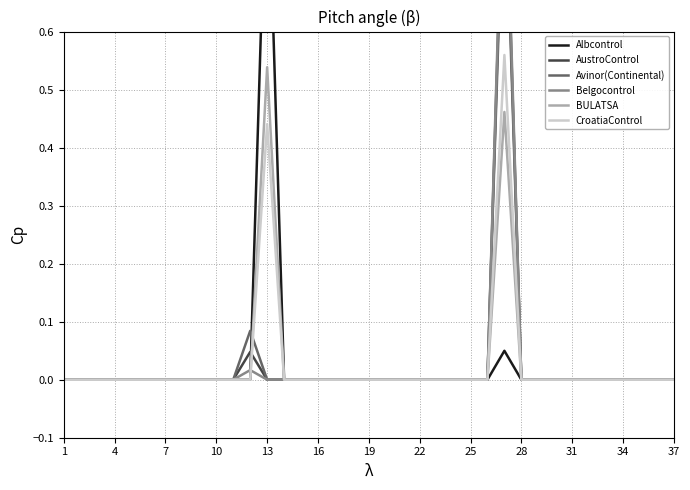

How many lines are shown in the chart?

6